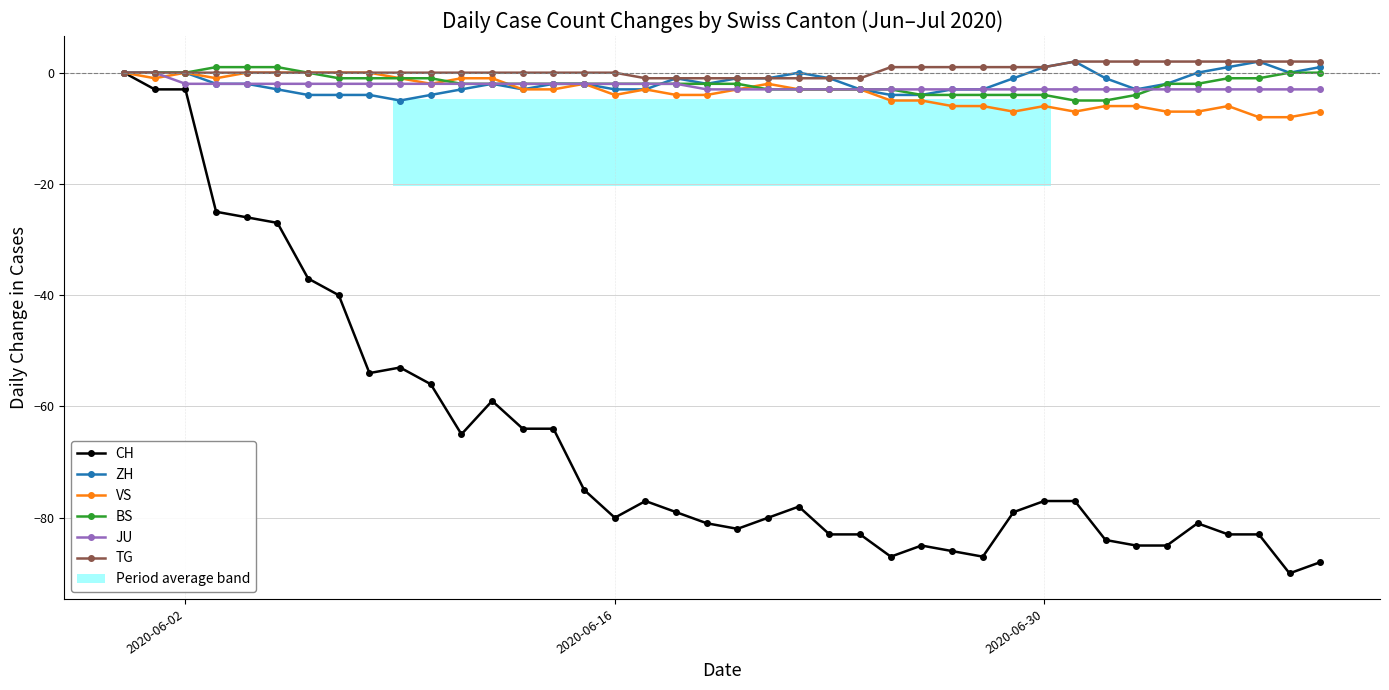

True or false: VS has more than 0 interior local peaks.

True